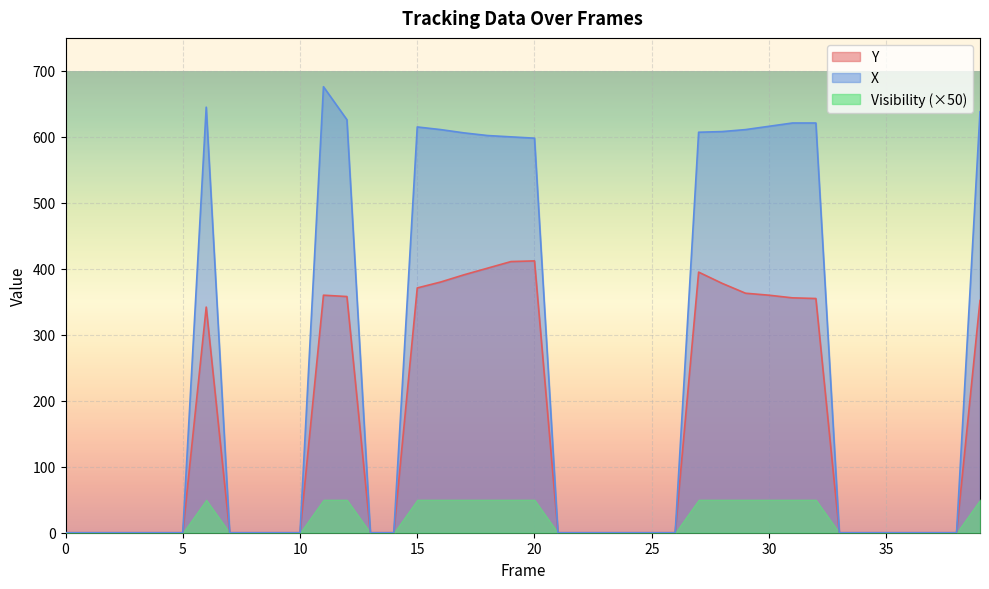

Is it true that X equals 410 at 39?

False